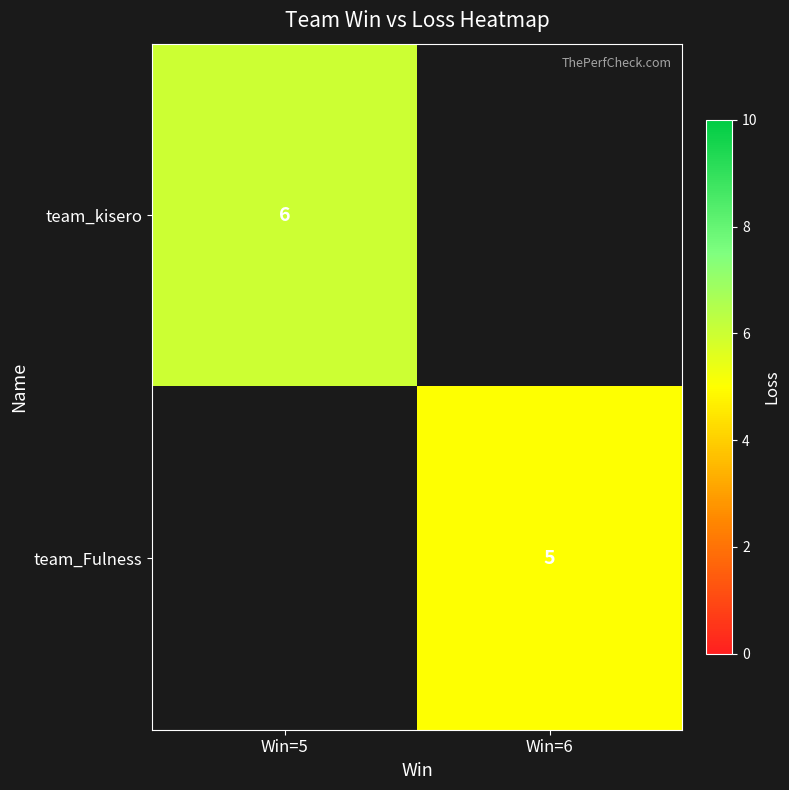

The value of team_Fulness at Win=6 is 5. True or false?

True